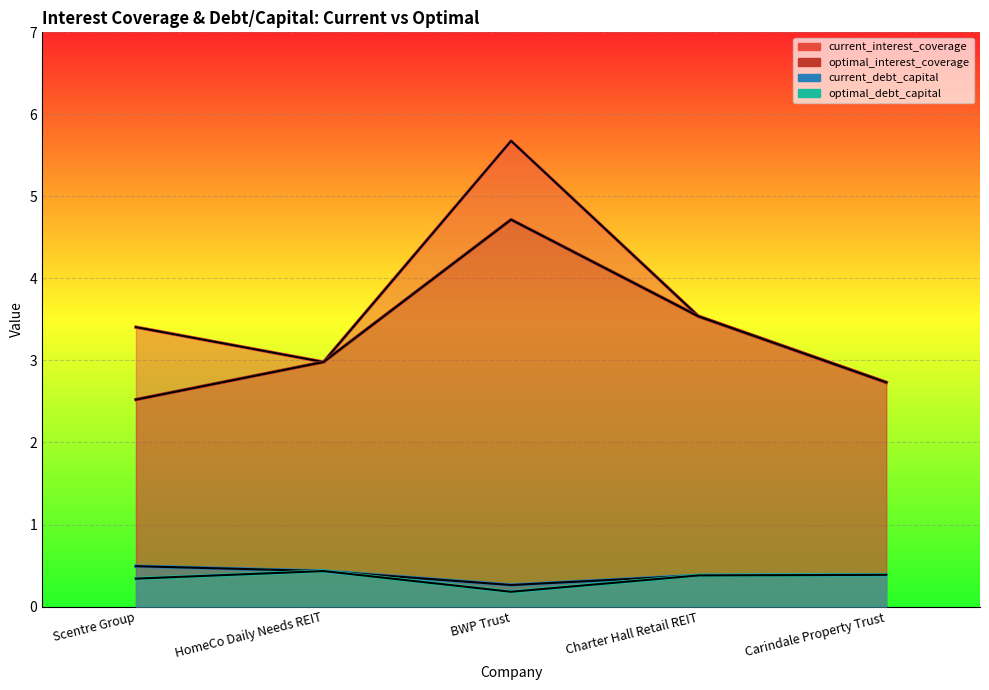

How many data points does each series have?

5